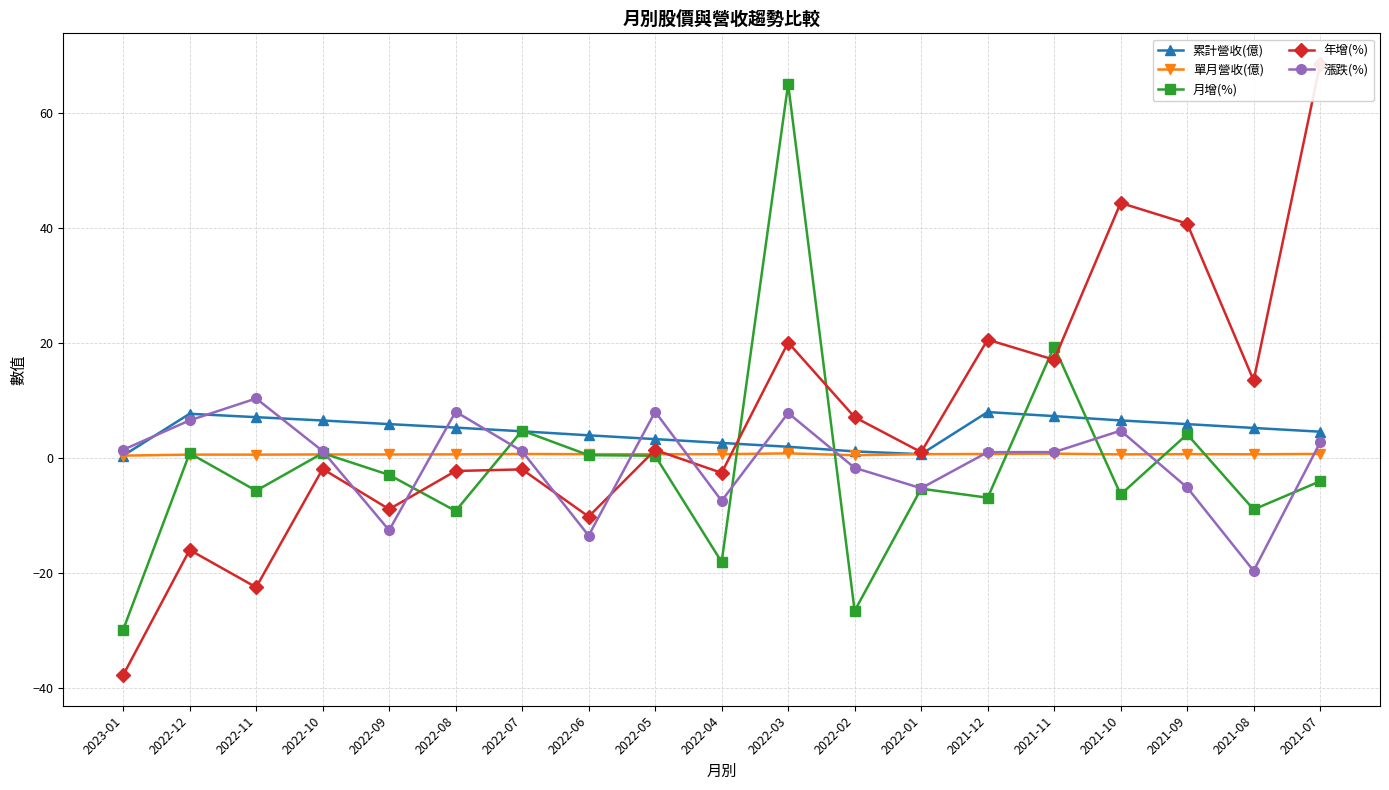

What is the maximum value shown in the chart?

68.6